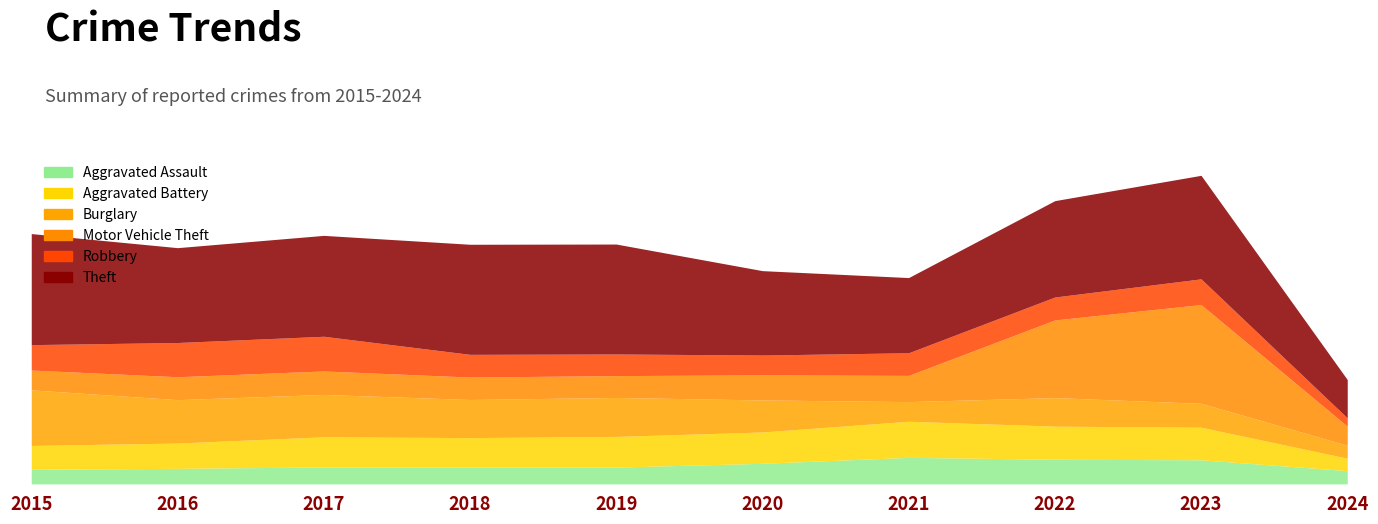

At which label does Aggravated Assault reach its peak?

2021